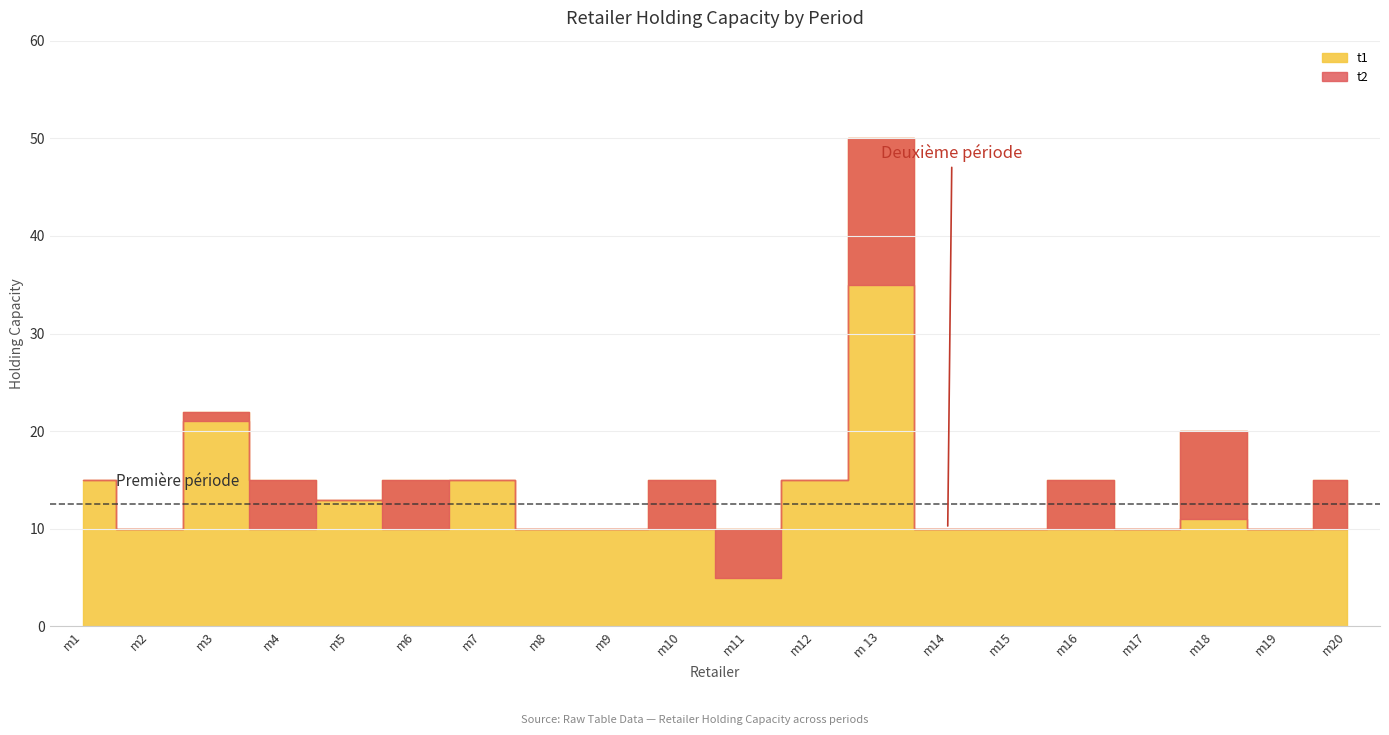

At which category is the sum across all series the highest?

m 13